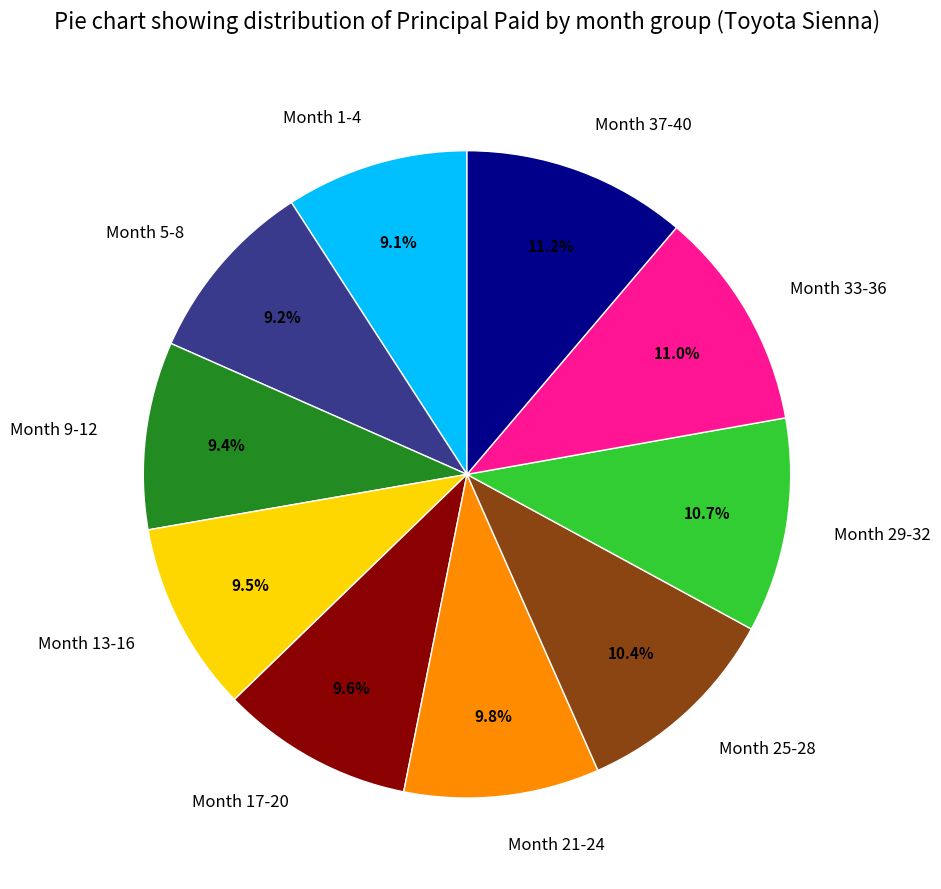

What percentage do Month 13-16 and Month 21-24 together represent?

19.3%